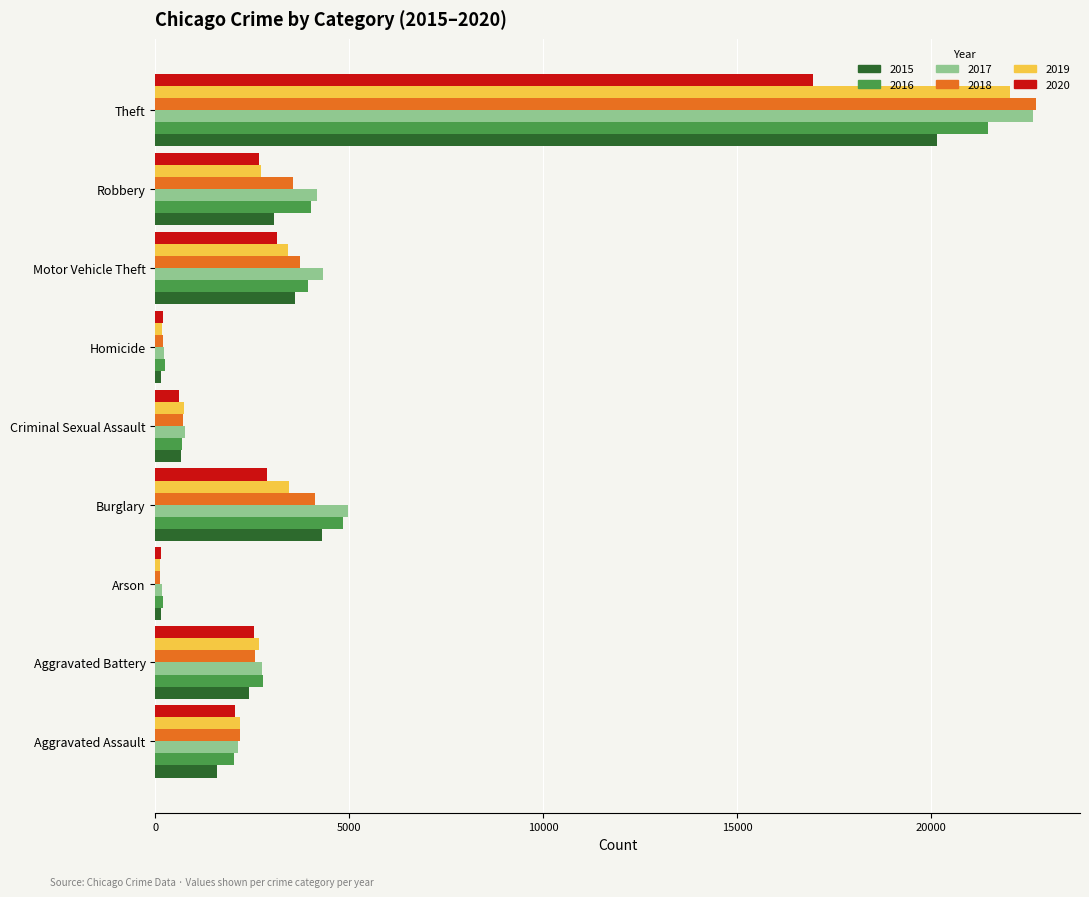

What is the maximum value for 2017?

22629